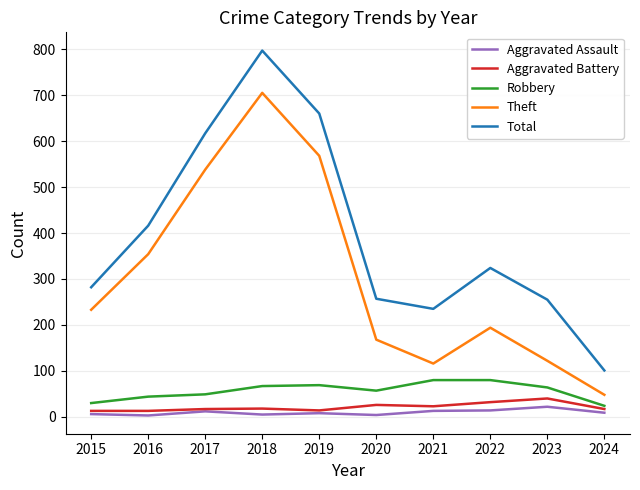

List the series in order of their peak value, lowest first.

Aggravated Assault, Aggravated Battery, Robbery, Theft, Total